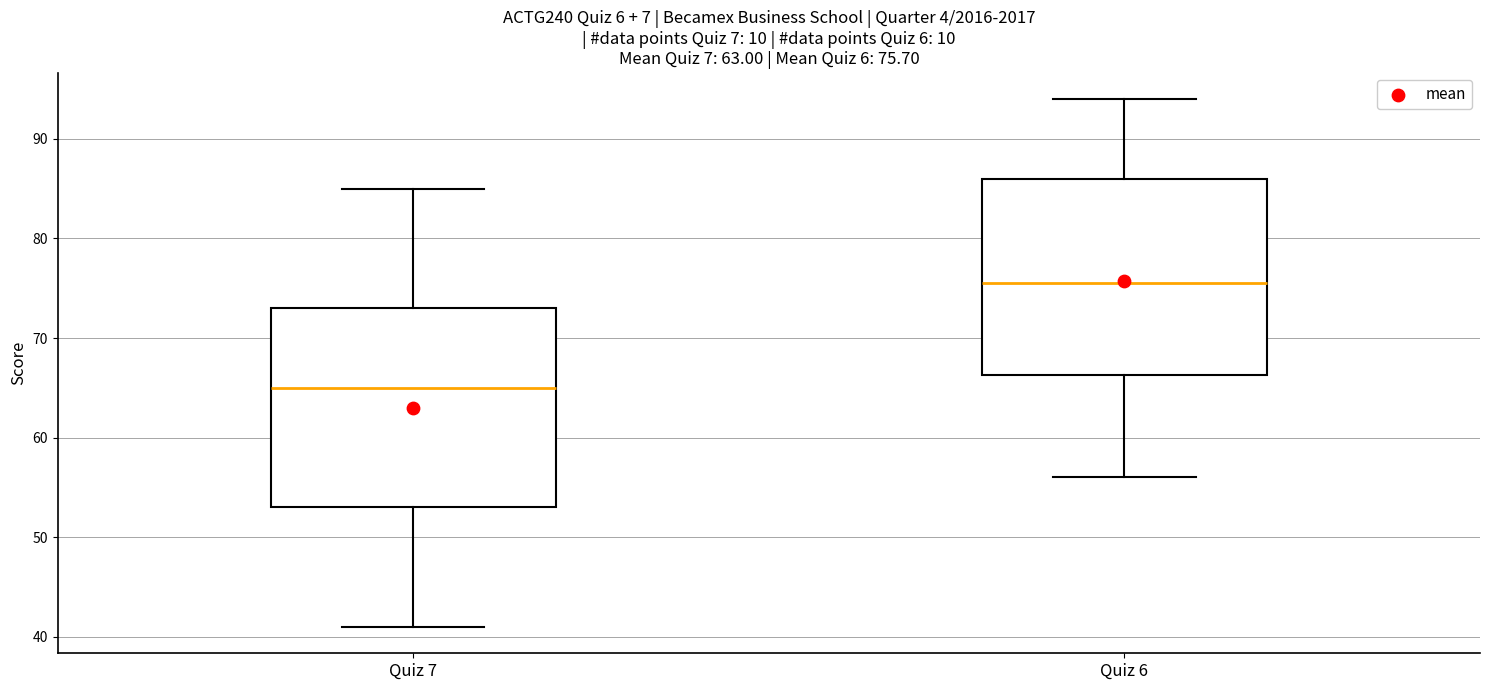

Which box's median line is the highest?

Quiz 6